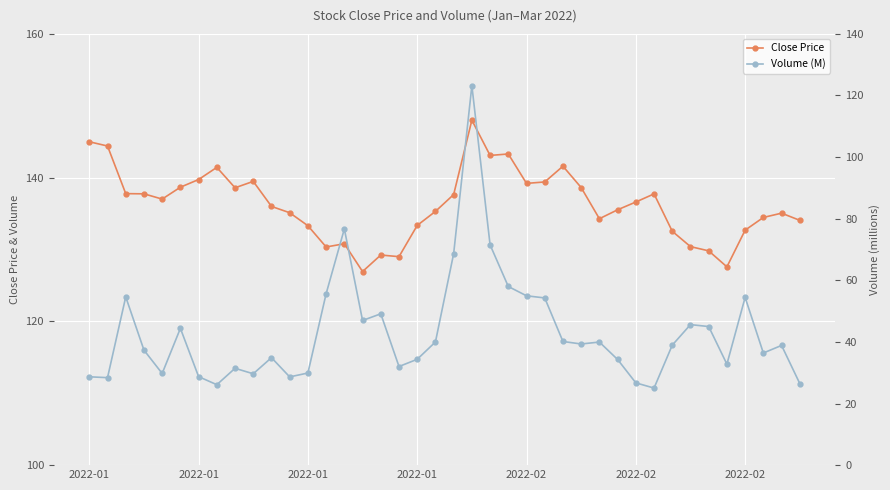

How many series are shown in this chart?

2